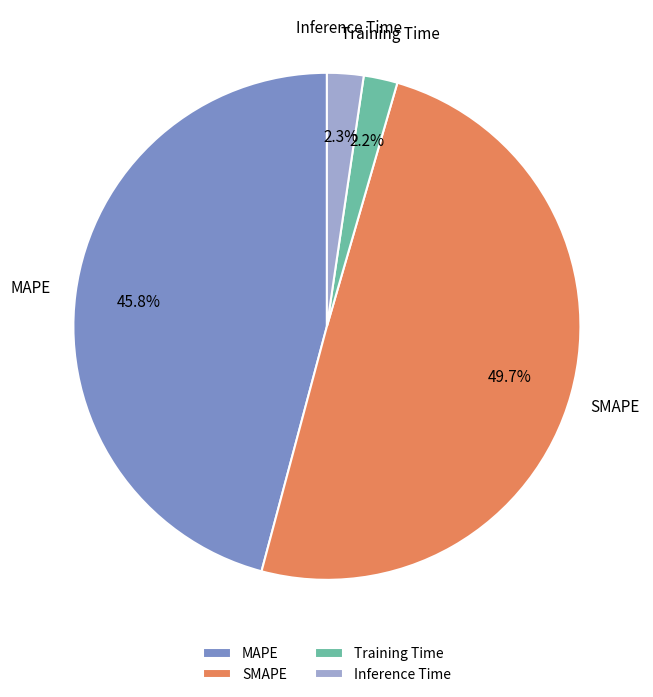

To the nearest percent, what is the average slice percentage?

25%